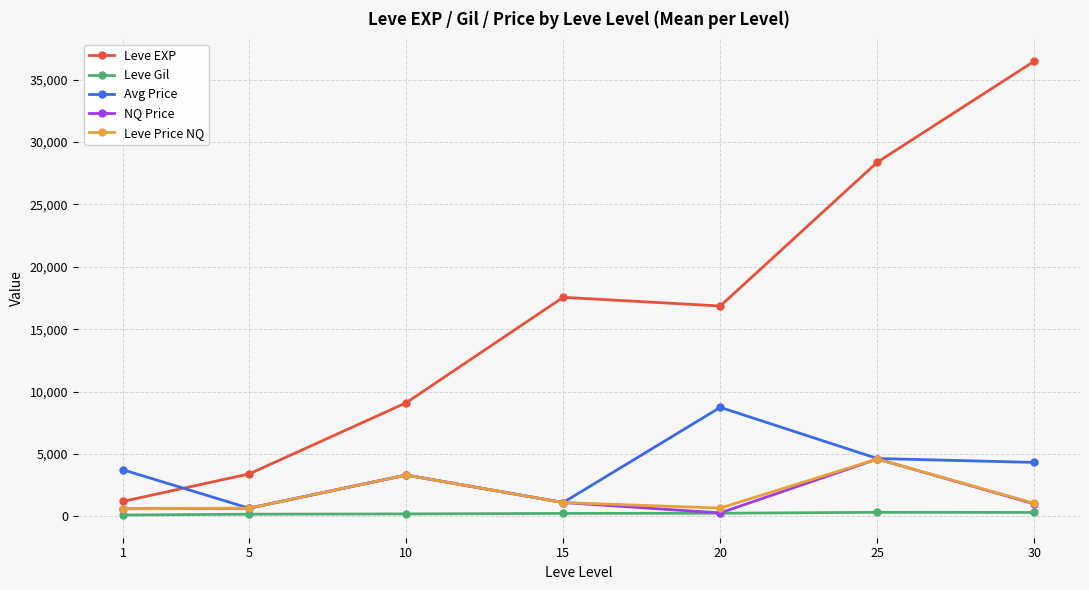

The value of NQ Price at 30 is 999.5. True or false?

True